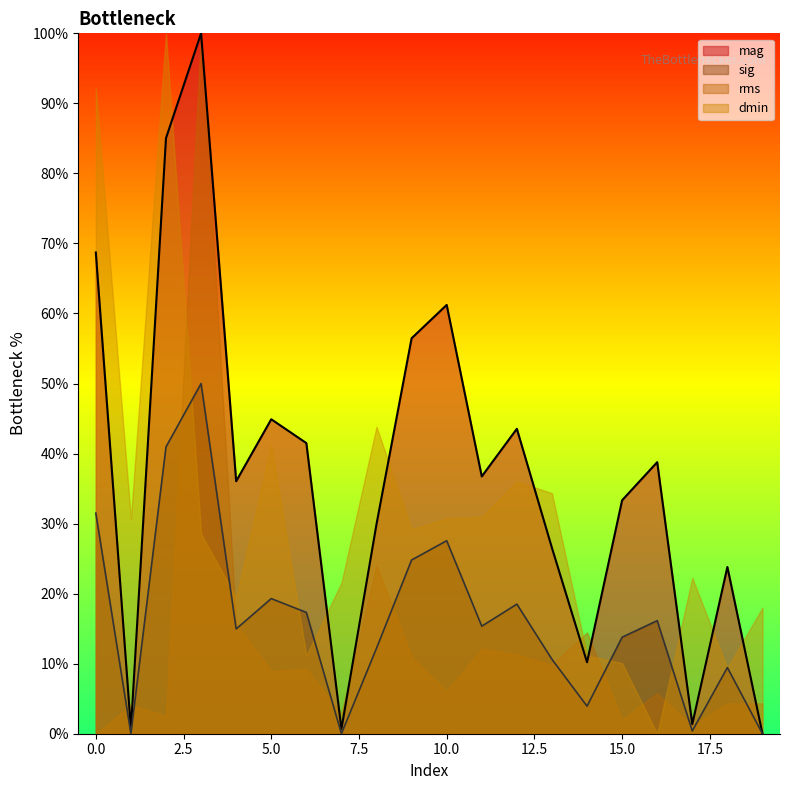

Reading right to left, what are all the values shown in this chart?

mag: 0.0	23.8	1.4	38.8	33.3	10.2	26.5	43.5	36.7	61.2	56.5	29.9	0.7	41.5	44.9	36.1	100.0	85.0	0.7	68.7
sig: 0.0	9.4	0.4	16.1	13.8	3.9	10.6	18.5	15.4	27.6	24.8	12.2	0.0	17.3	19.3	15.0	50.0	40.9	0.0	31.5